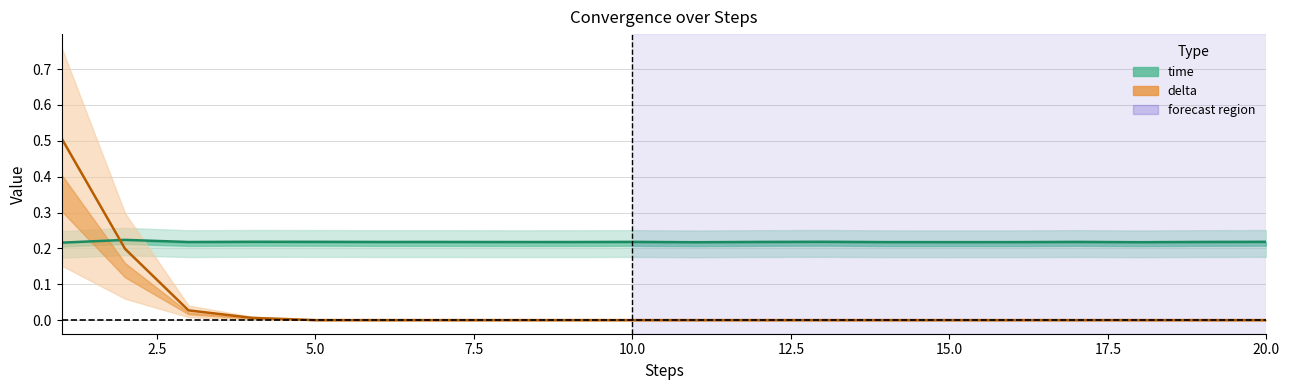

Count the time values in the range 0 to 1.

20